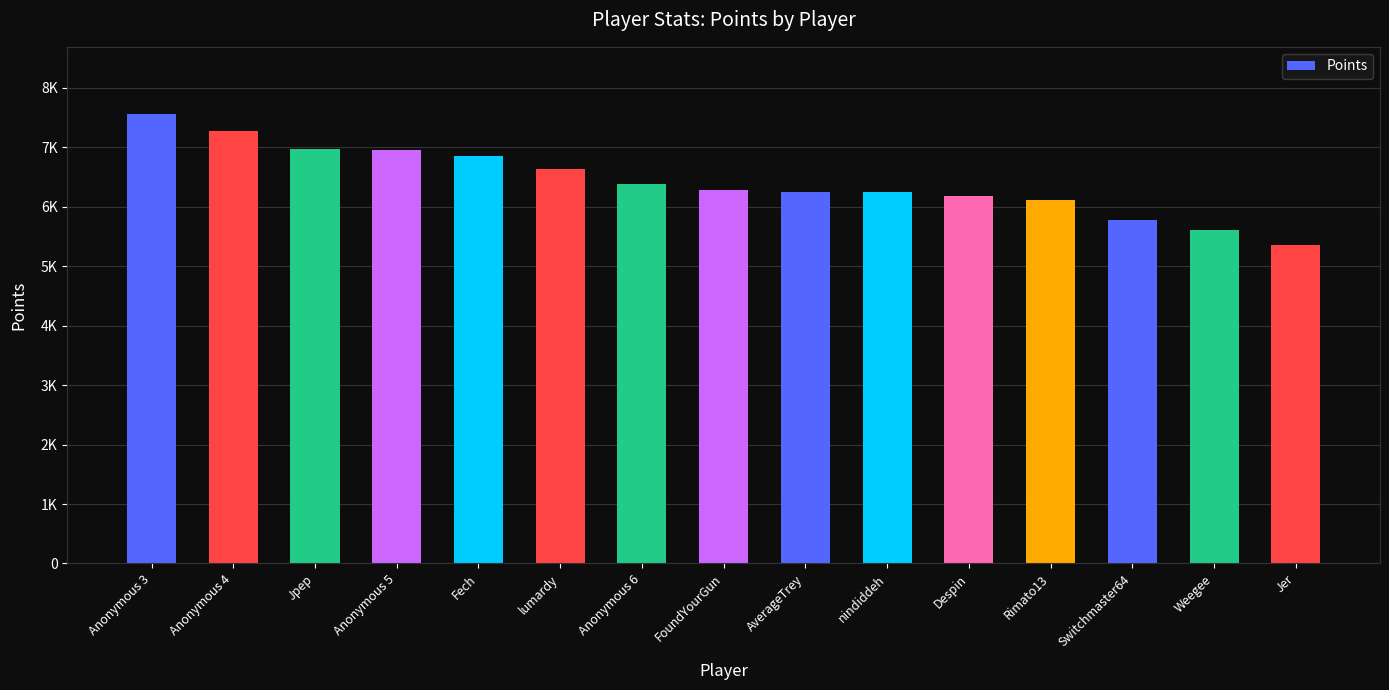

Reading right to left, list all the values displayed in this chart.

Jer=5357	Weegee=5617	Switchmaster64=5769	Rimato13=6108	Despin=6178	nindiddeh=6255	AverageTrey=6253	FoundYourGun=6282	Anonymous 6=6374	lumardy=6640	Fech=6857	Anonymous 5=6947	Jpep=6966	Anonymous 4=7277	Anonymous 3=7556